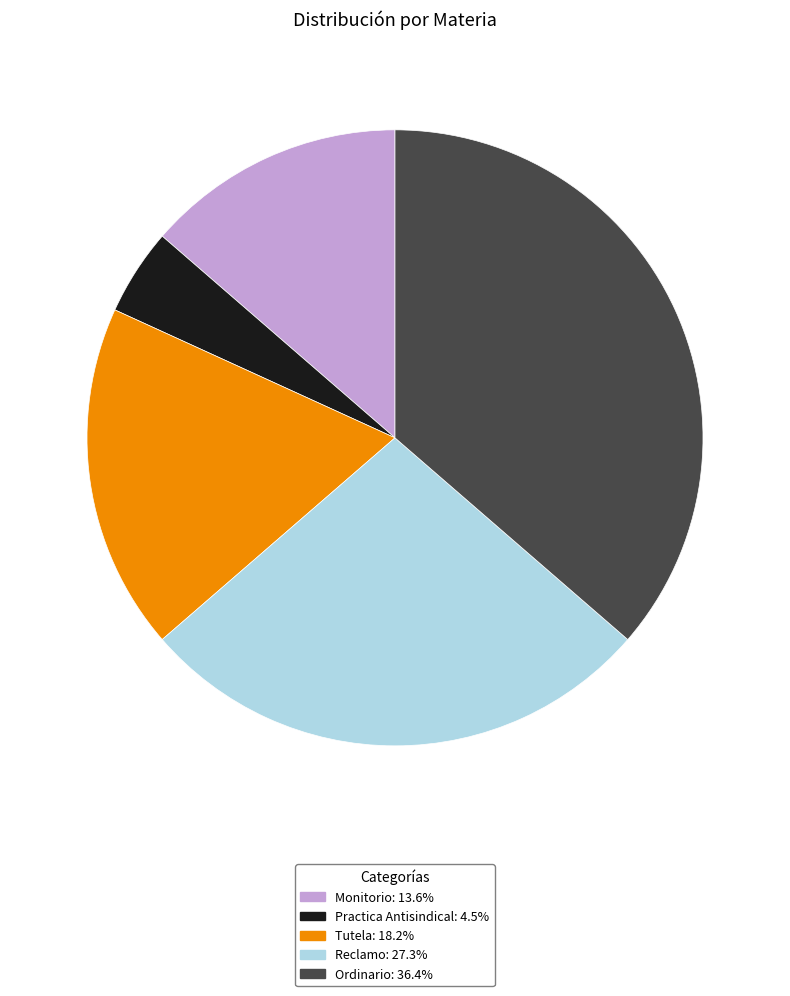

Combined, do Reclamo: 27.3% and Monitorio: 13.6% account for over 50%?

No